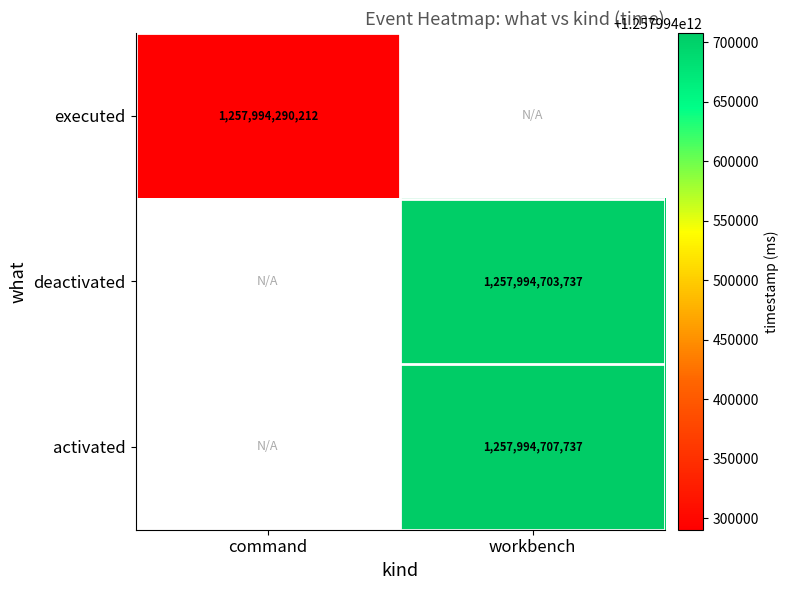

Where is the data nearest to the value 628997353868?

executed_command